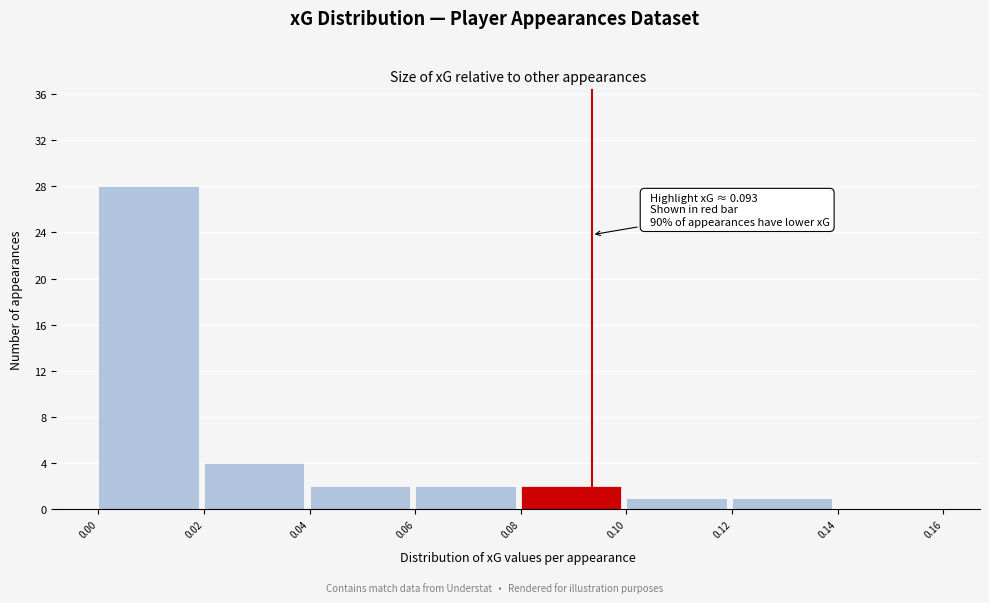

Which range on the x-axis has the tallest bar?

0.00 to 0.02